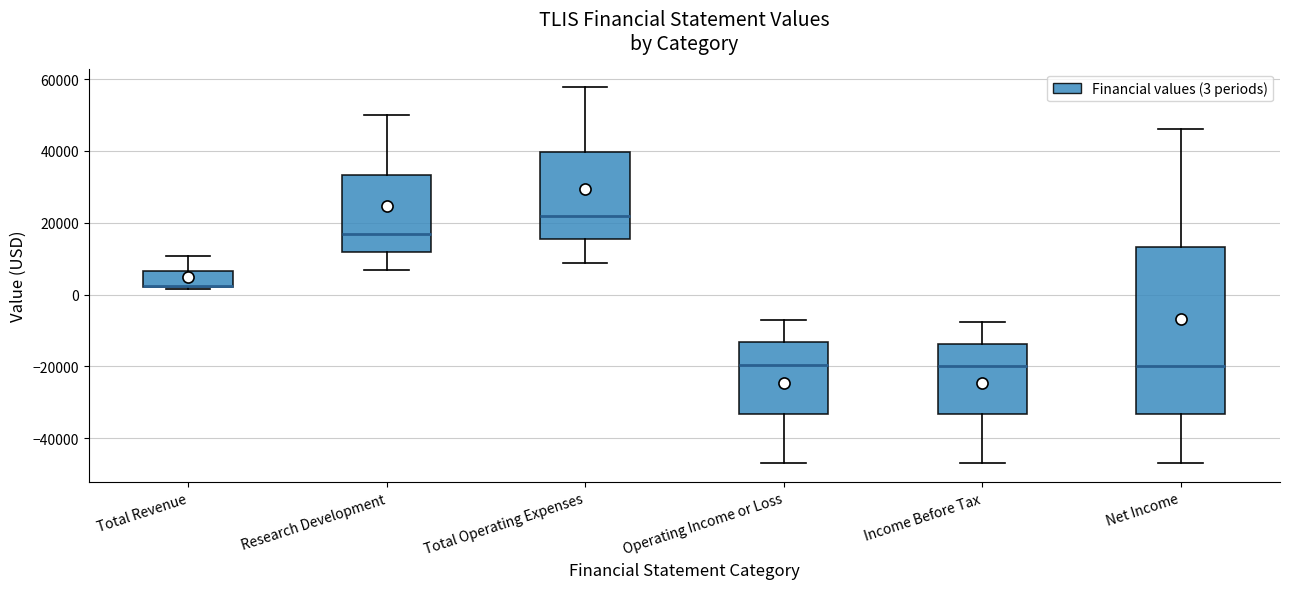

Which box is the tallest, from its lower edge to its upper edge?

Net Income